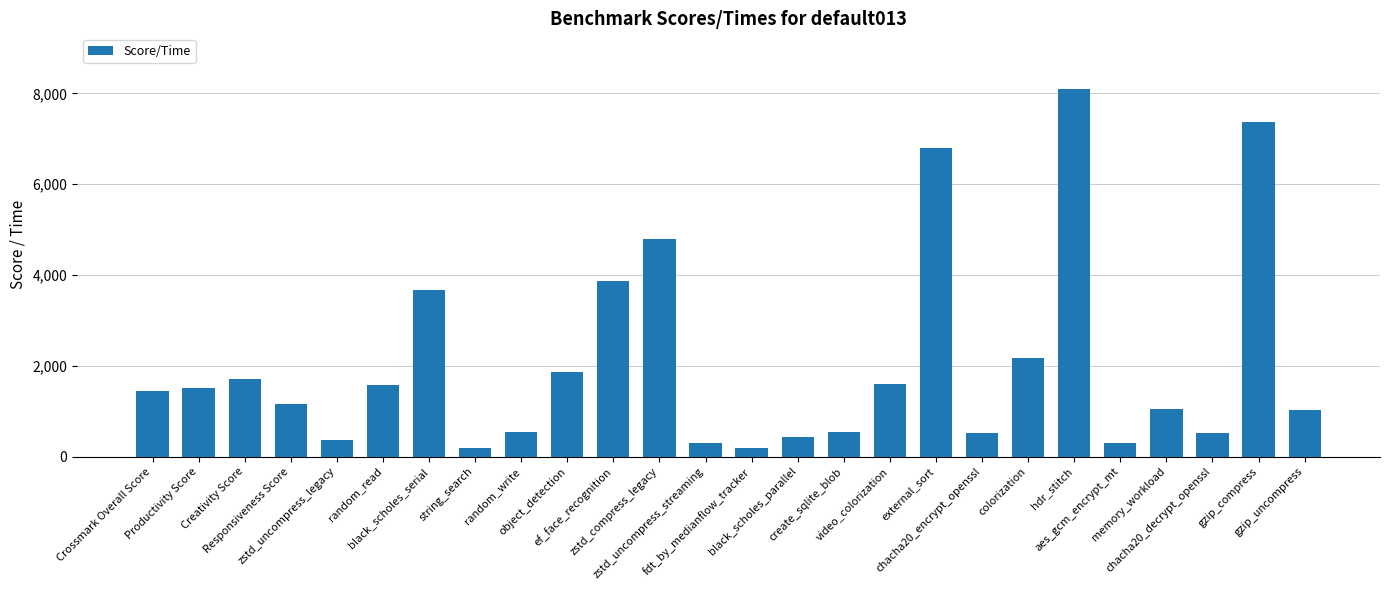

What is the label of the 19th bar from the right?

string_search